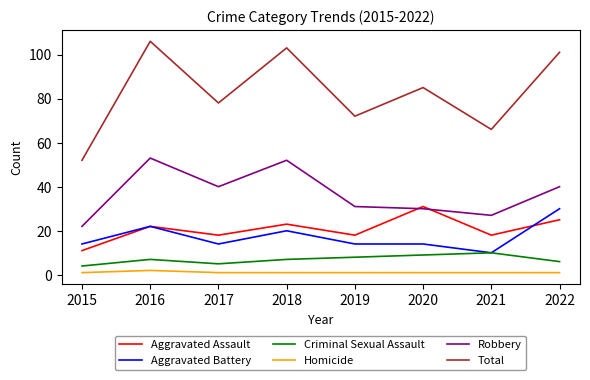

How many Aggravated Battery values are between 14 and 22?

6